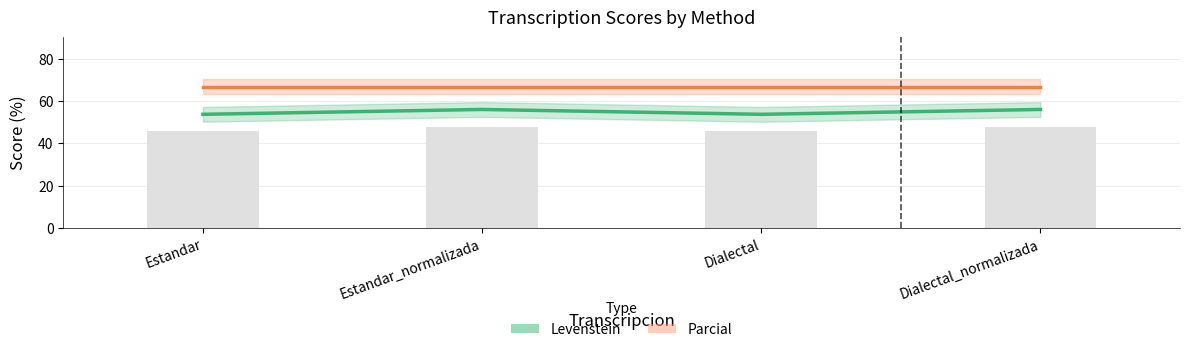

Reading left to right, transcribe all the data shown in this chart.

Levenstein: Estandar=53.7	Estandar_normalizada=56.0	Dialectal=53.7	Dialectal_normalizada=56.0
Parcial: Estandar=66.7	Estandar_normalizada=66.7	Dialectal=66.7	Dialectal_normalizada=66.7